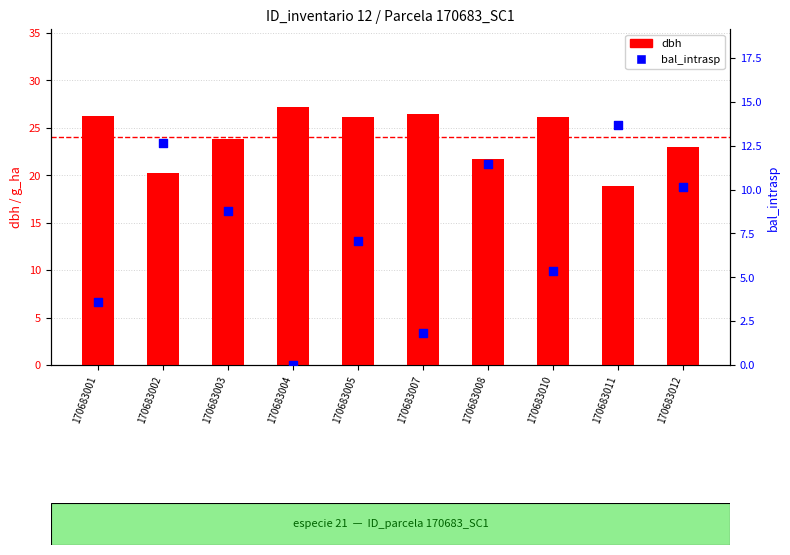

Which series contains the lowest Y value?

bal_intrasp